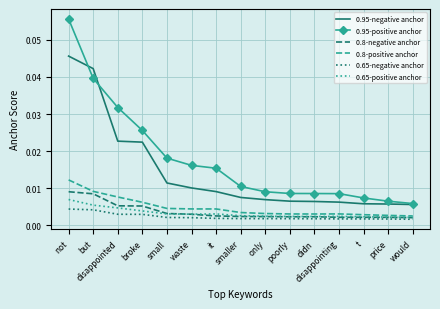

True or false: 0.65-positive anchor and 0.95-positive anchor cross at least once.

False